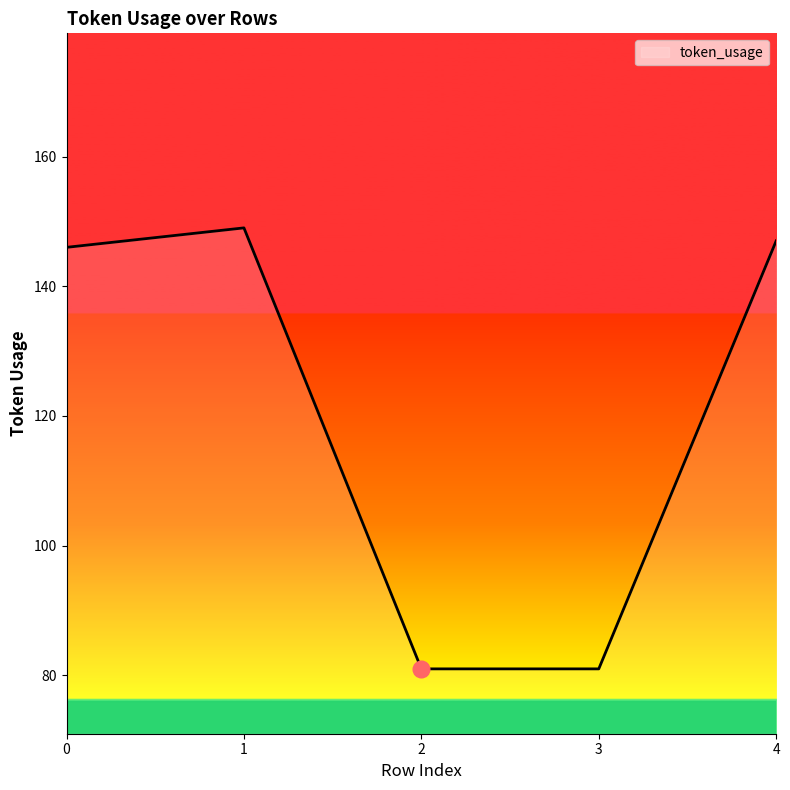

Reading right to left, extract all data points from this chart.

4=147	3=81	2=81	1=149	0=146